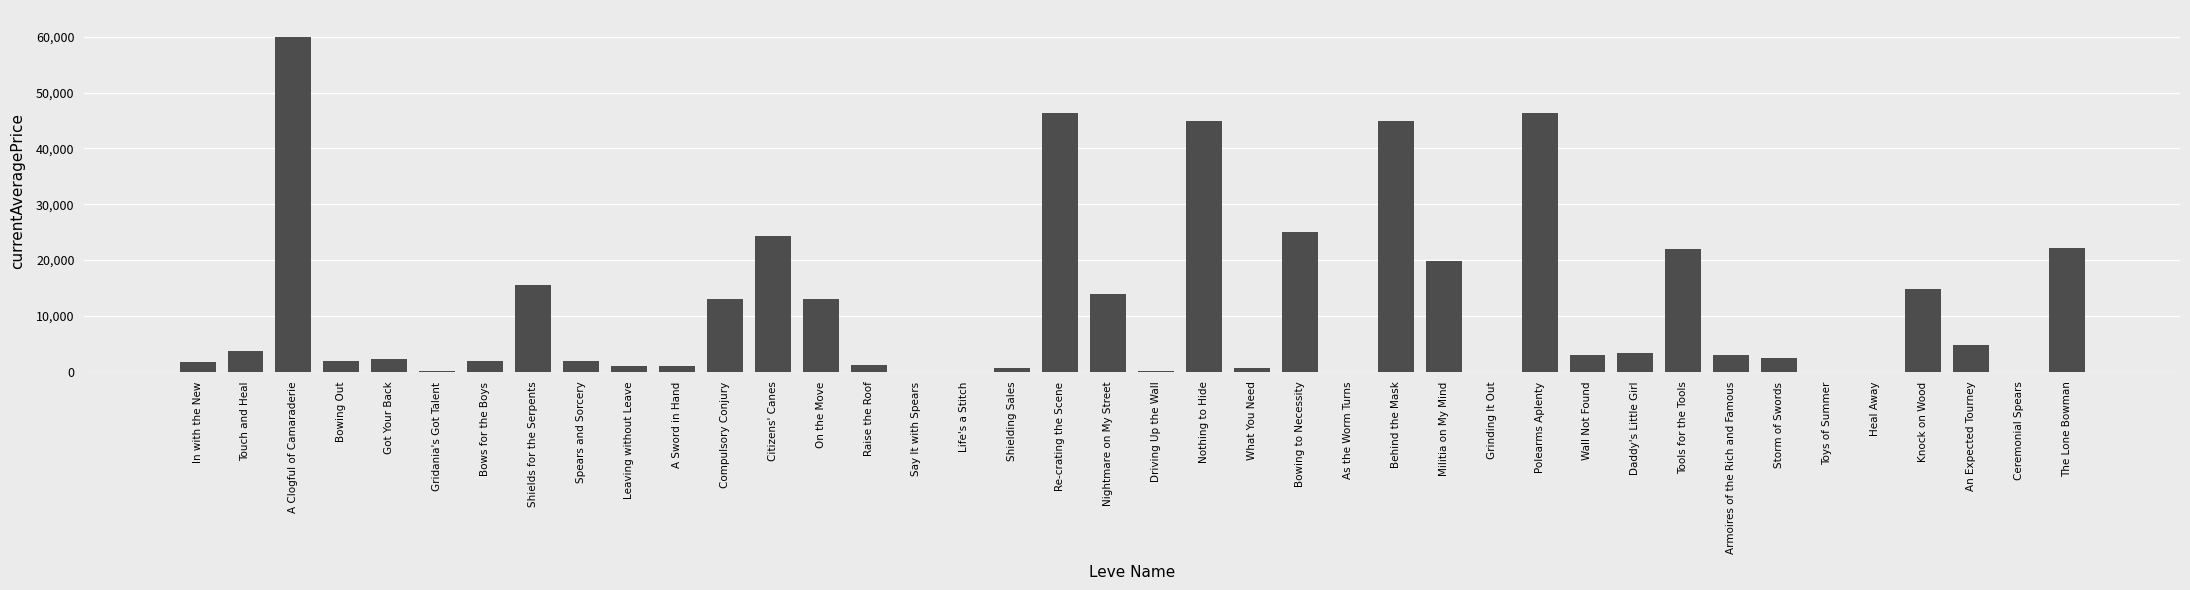

Approximately how many times larger is the value at On the Move compared to Storm of Swords?

5.4